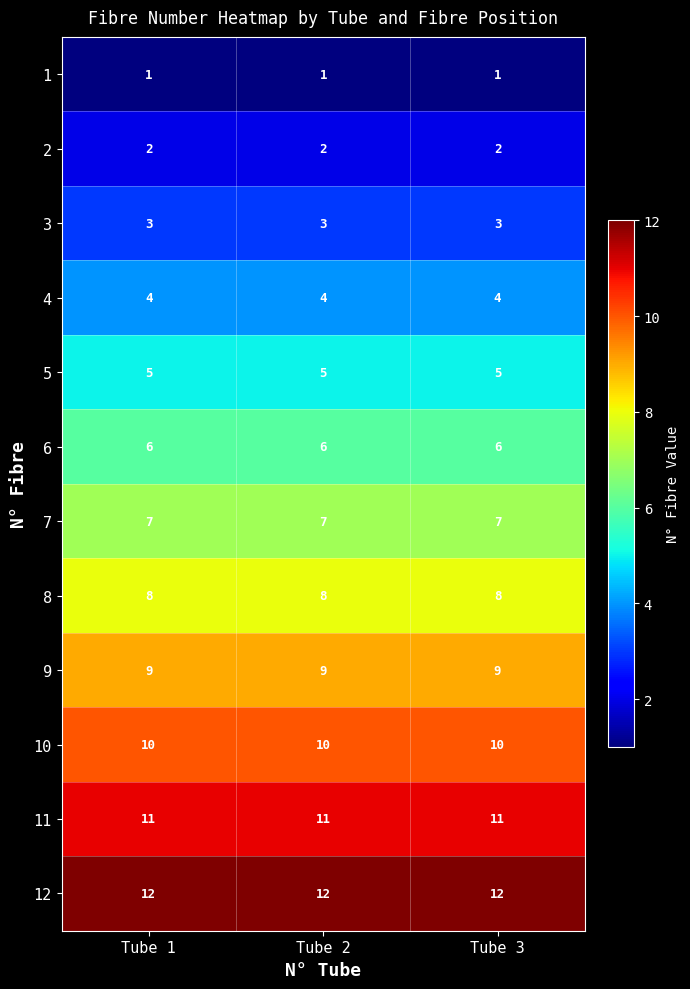

Is it true that 5 equals 5 at Tube 2?

True